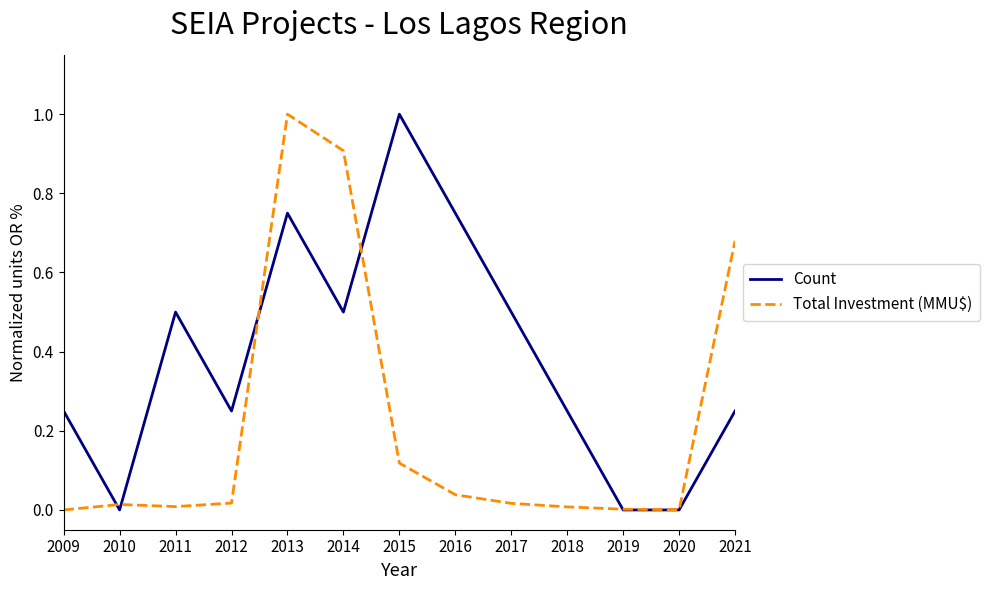

Which series has the largest total across all categories?

Count